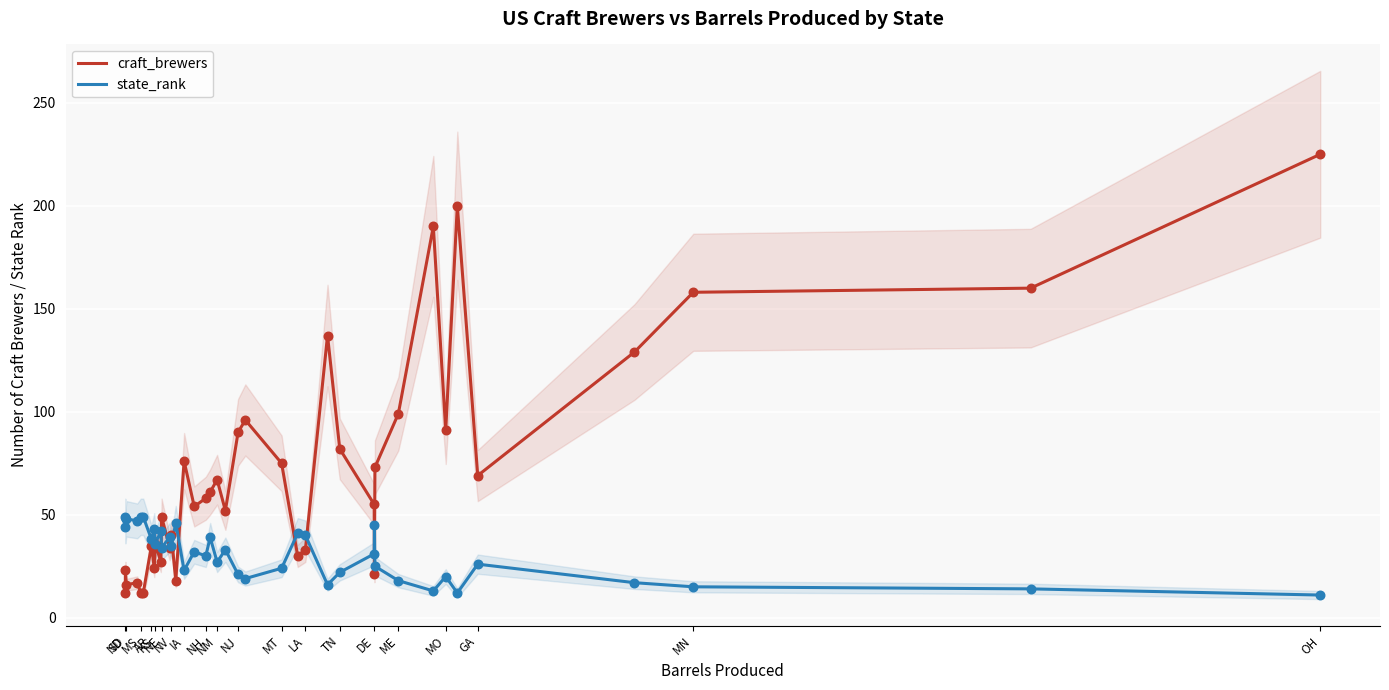

Which series reaches the maximum Y coordinate?

craft_brewers